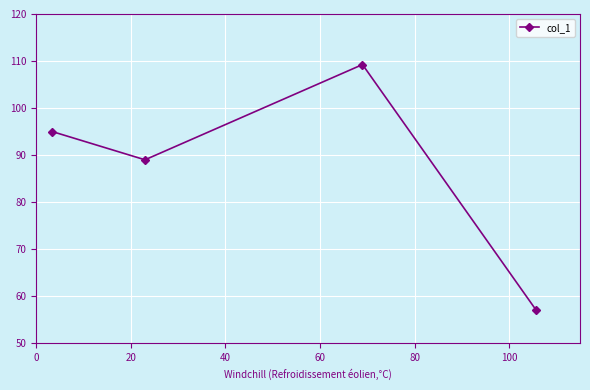

Does the chart display data point markers on the line(s)?

Yes